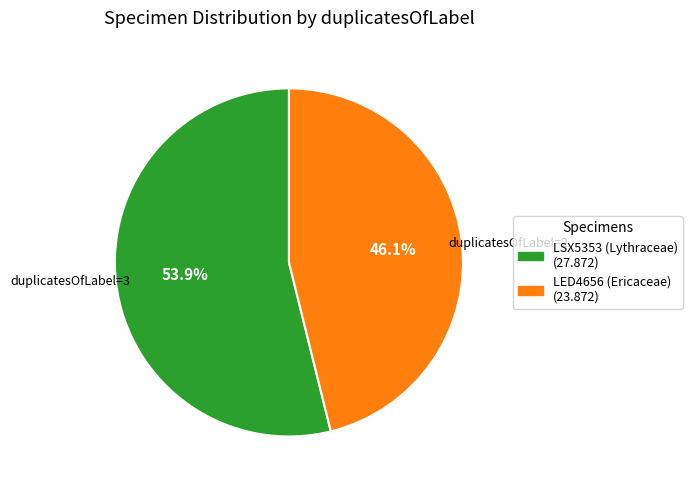

Is there any slice that represents more than half of the pie?

Yes